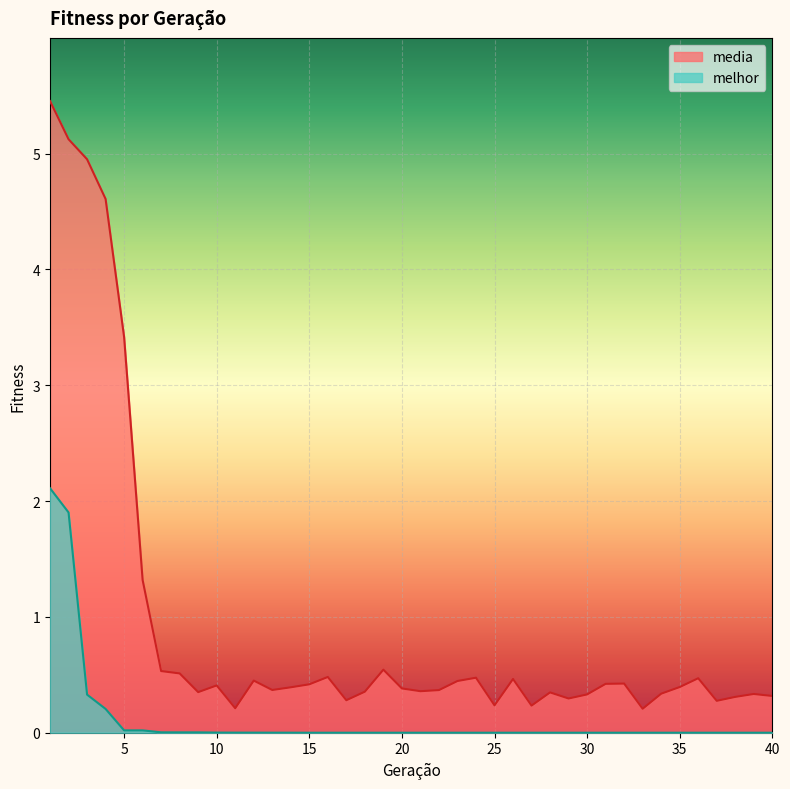

How many lines are shown in the chart?

2